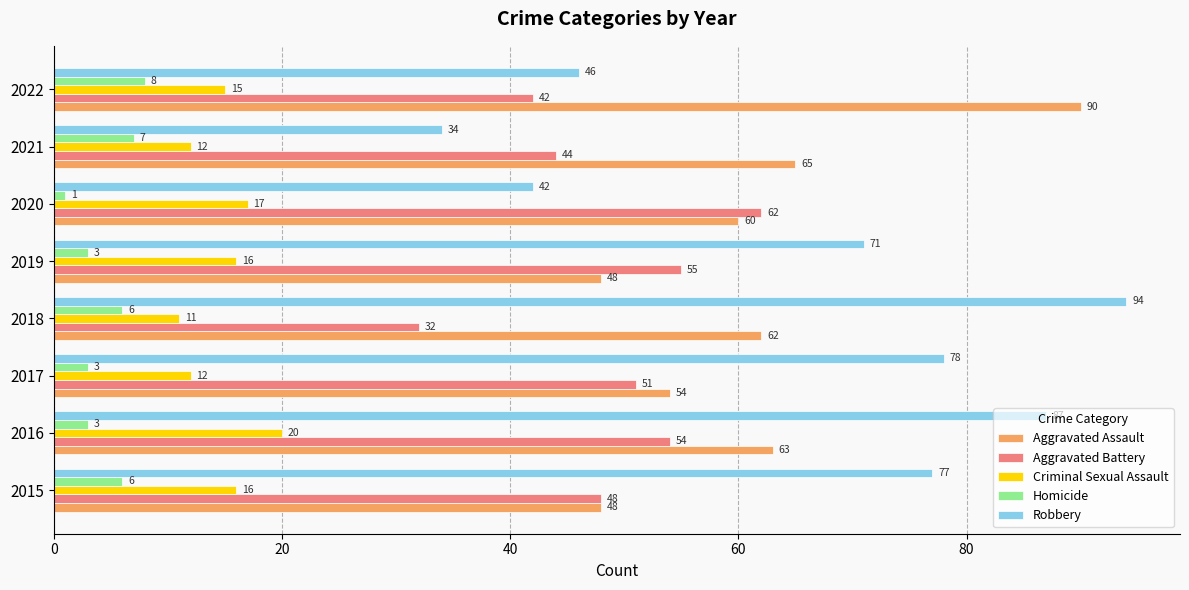

Rank the series at 2022 from lowest to highest value.

Homicide, Criminal Sexual Assault, Aggravated Battery, Robbery, Aggravated Assault